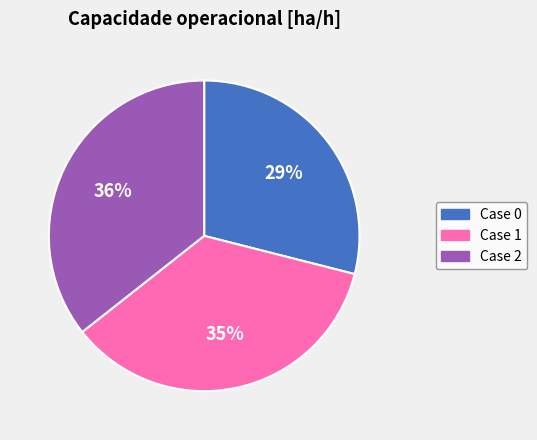

Does any single category account for the majority?

No